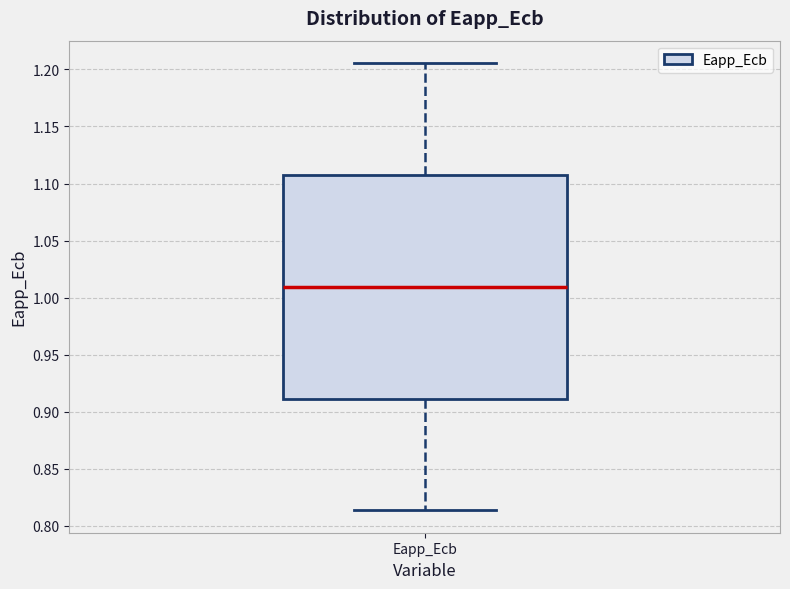

Read this box plot against the y-axis: the position of the median line, the range covered by the box, and the ends of both whiskers. The values are not printed on the chart, so give them approximately, as read against the axis.

median 1.010, box 0.910 to 1.110, whiskers 0.815 to 1.205